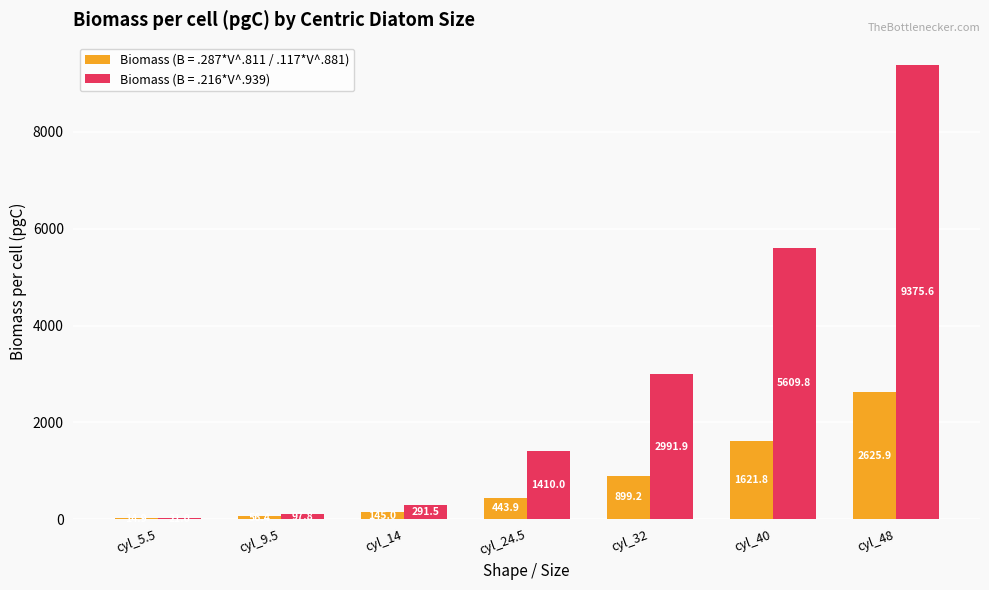

The value of Biomass (B = .216*V^.939) at cyl_14 is 291.5. True or false?

True